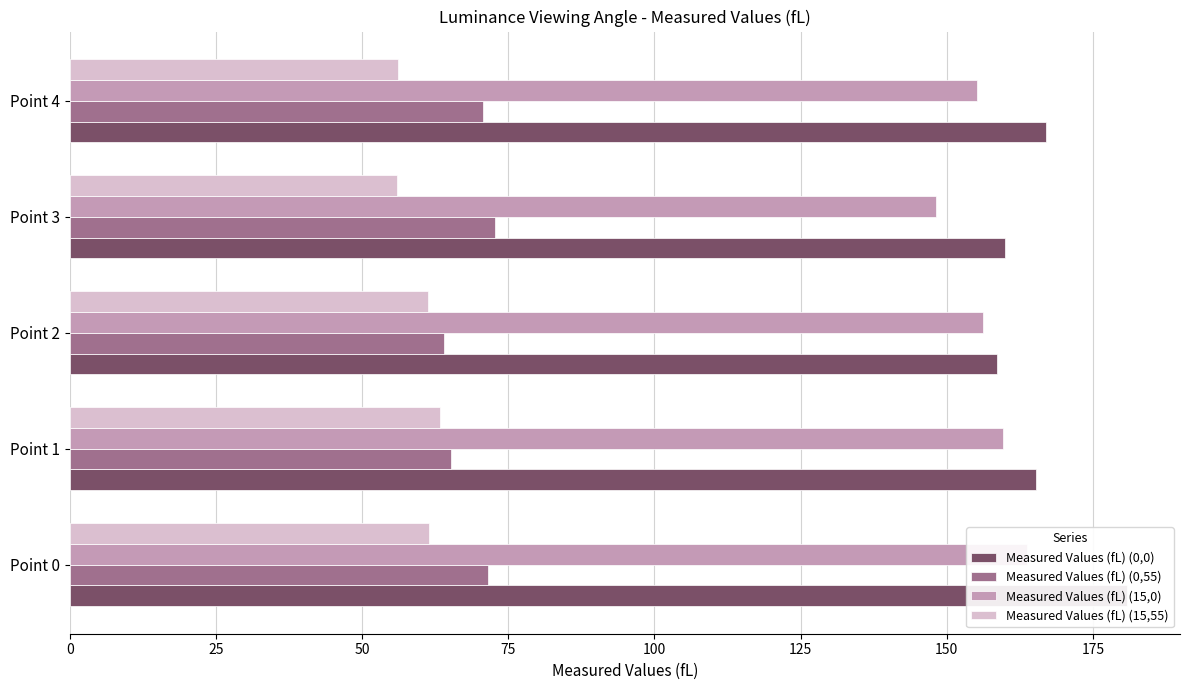

What value does the Measured Values (fL) (15,0) series have at 25?

159.6